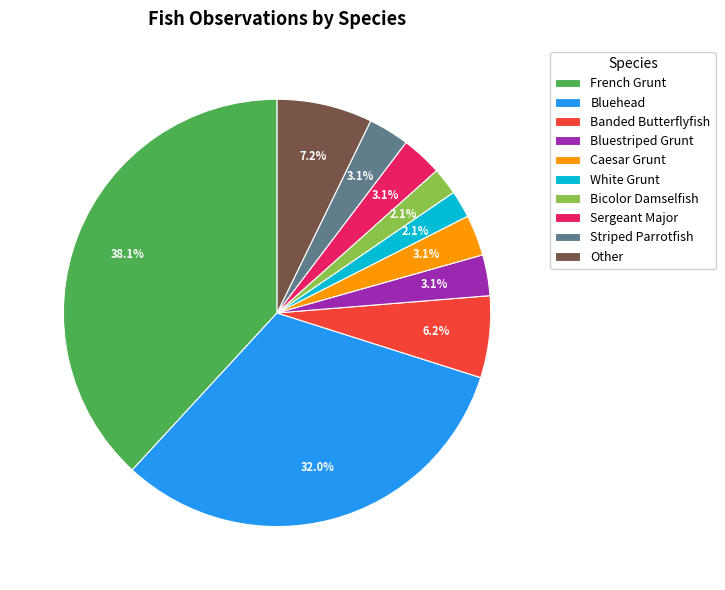

Which category has the biggest portion of the pie?

French Grunt